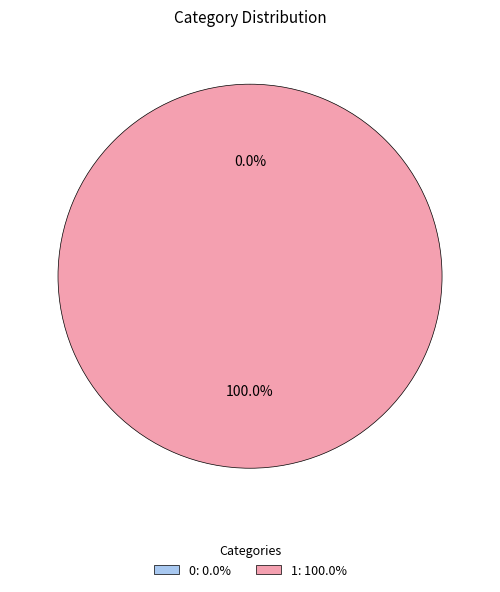

What is the change in value from 0 to 1?

+1